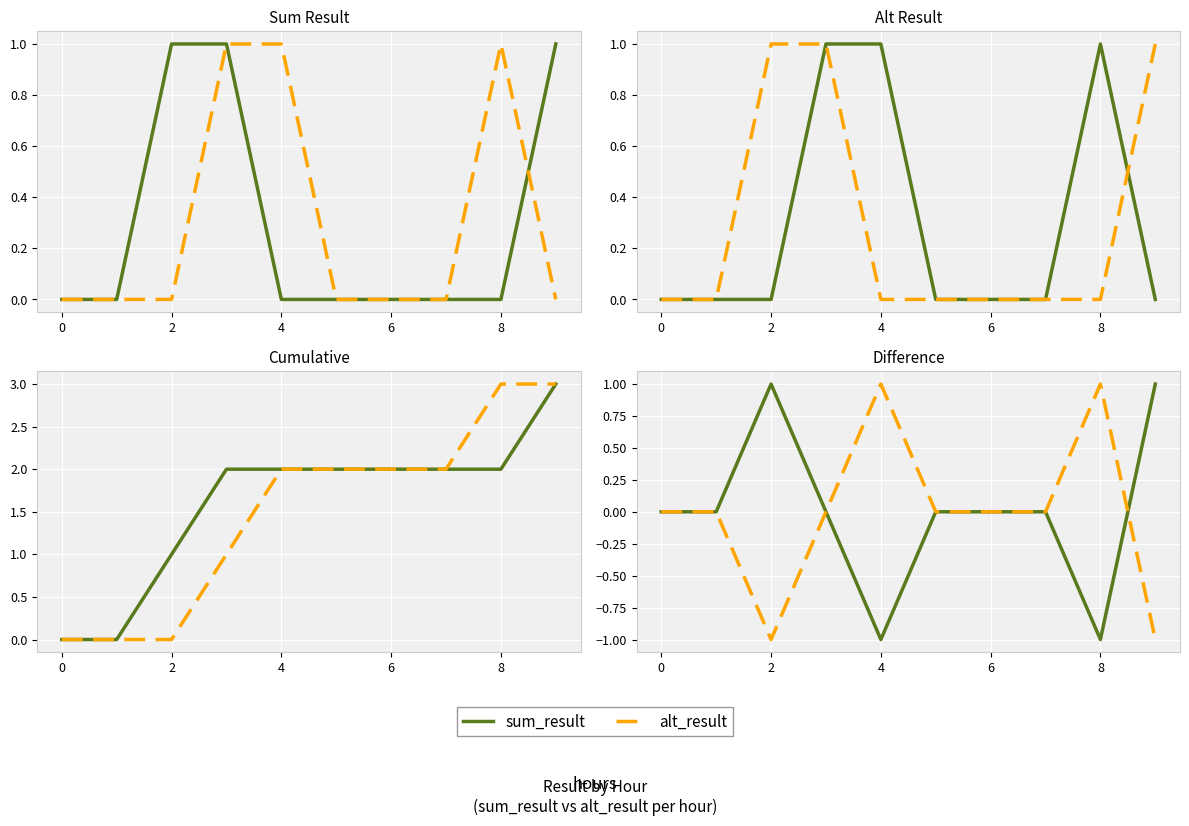

Which series has the largest range (max minus min)?

sum_result